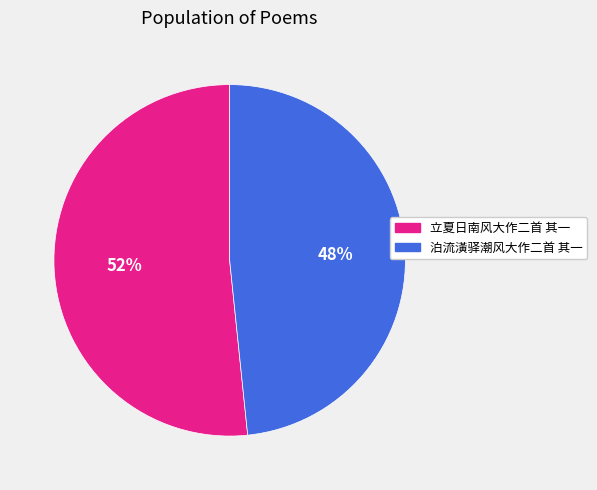

What is the largest slice in the pie chart?

立夏日南风大作二首 其一